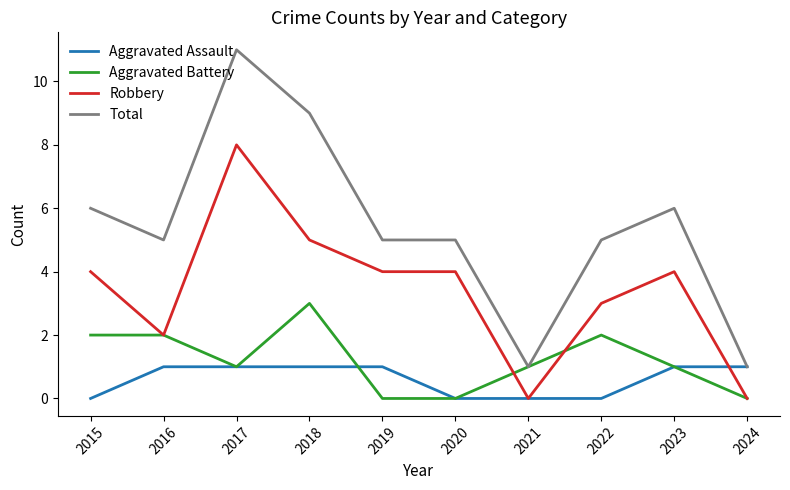

What are all the series names shown in the legend?

Aggravated Assault, Aggravated Battery, Robbery, Total